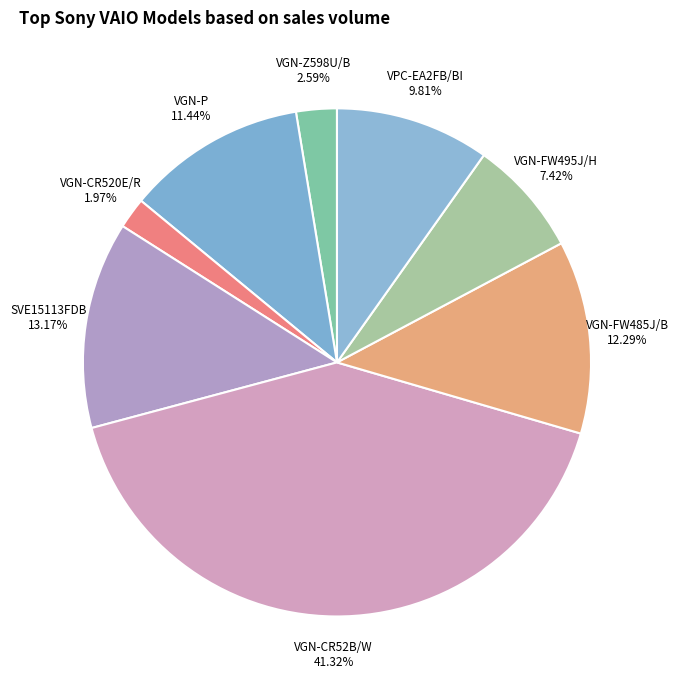

What percentage is NOT represented by SVE15113FDB?

86.8%